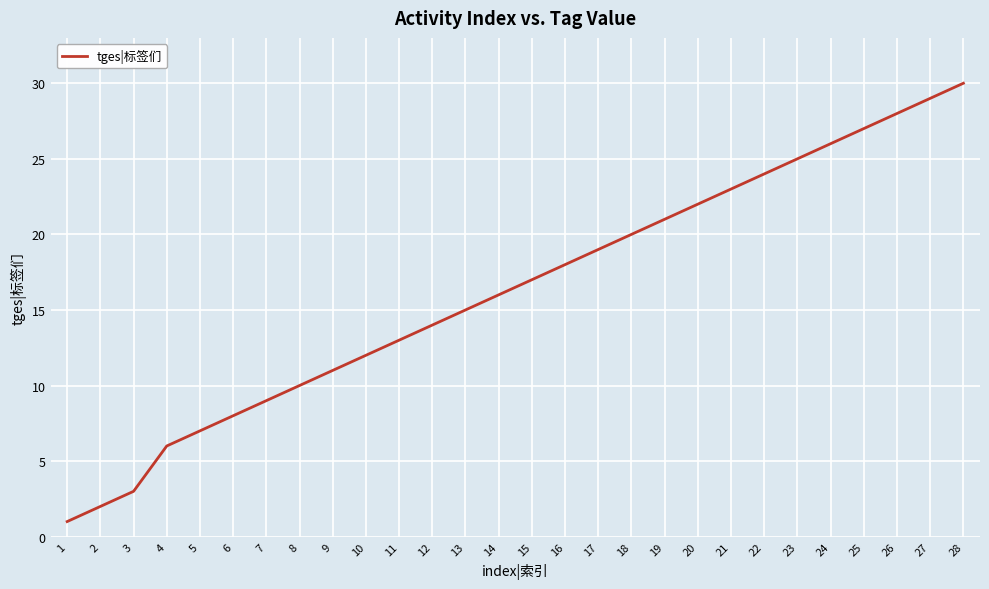

The value at 10 is 12. True or false?

True